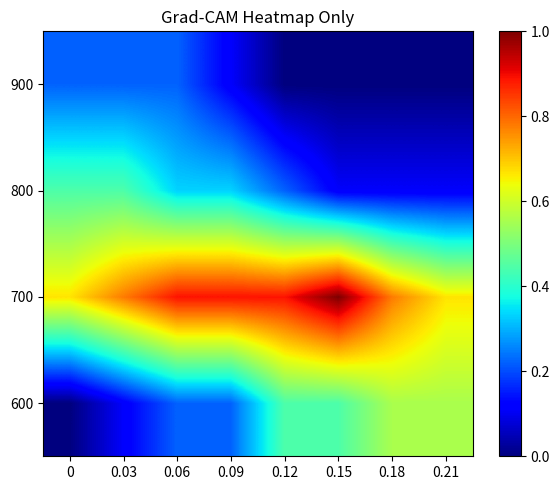

What is the greatest value displayed?

1.0